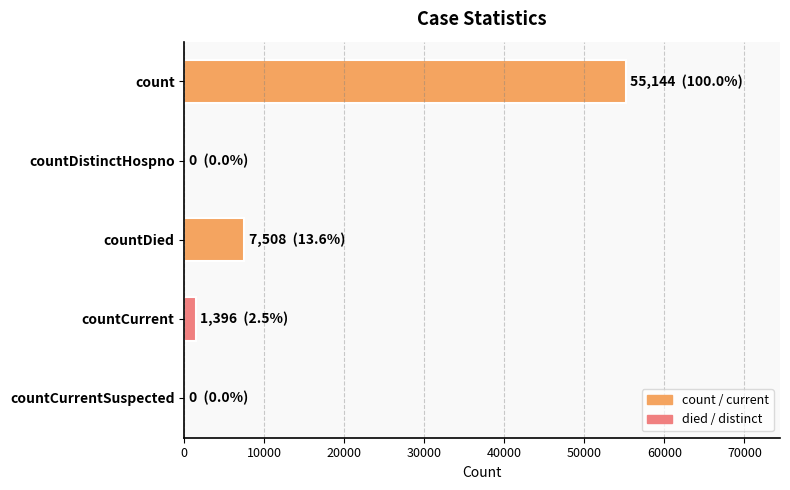

Are the bars horizontal?

Yes